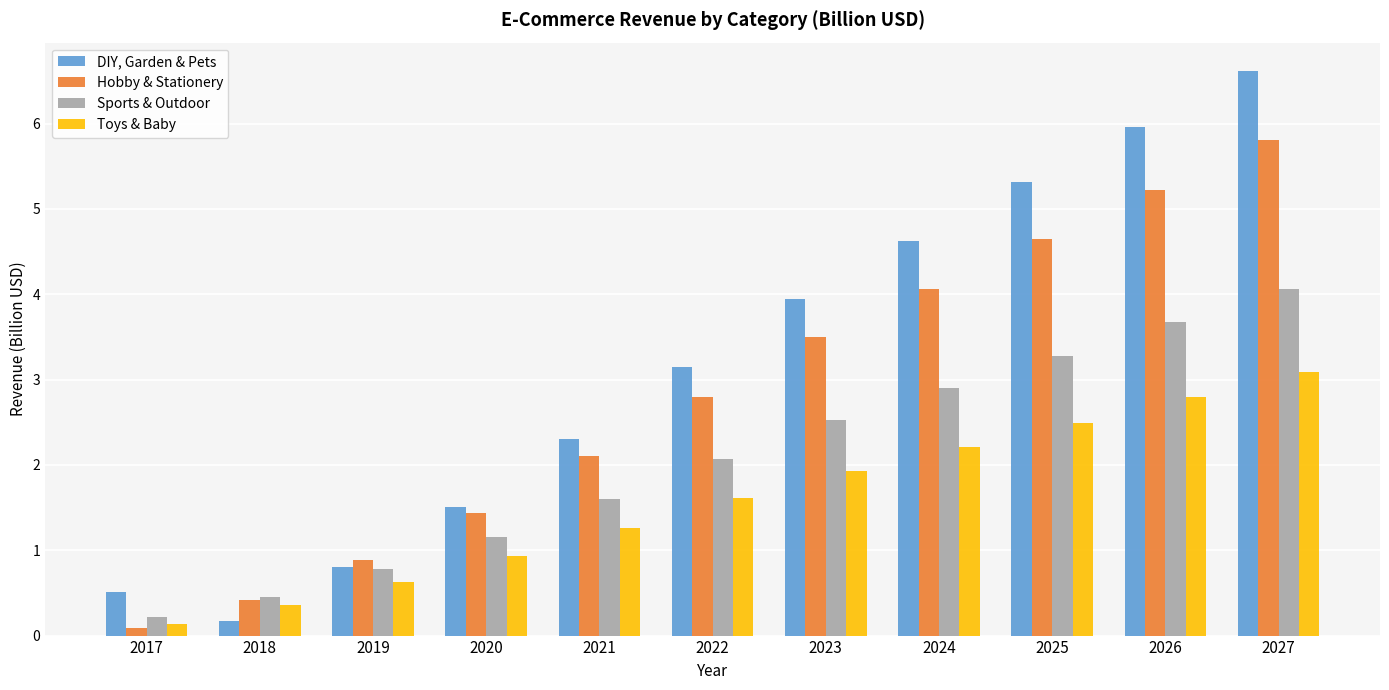

What is the value of the Sports & Outdoor bar at the 6th from the left?

2.1